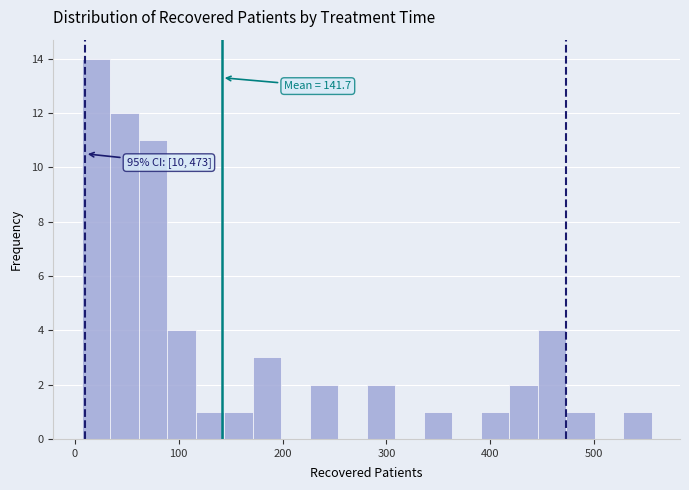

Around what value on the x-axis is the tallest bar? Give the approximate position of its centre, as read against the axis.

20